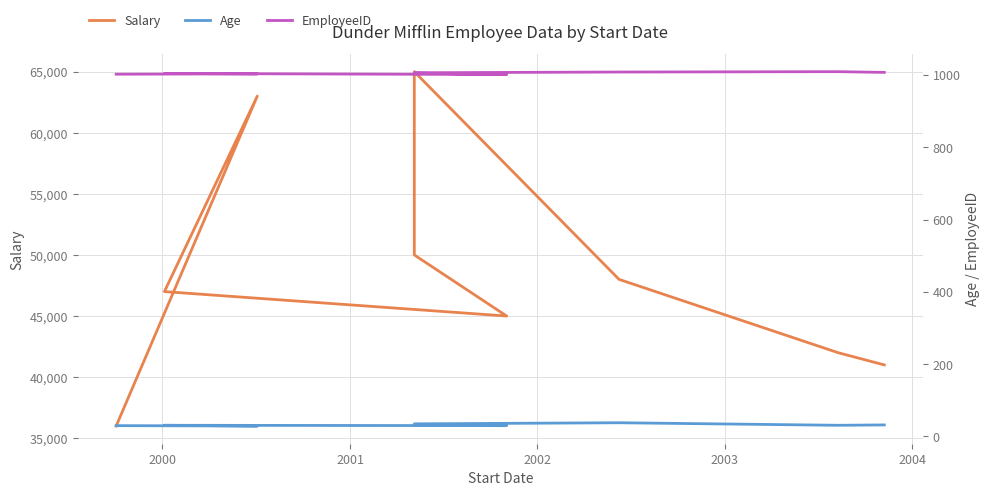

How many lines are shown in the chart?

3